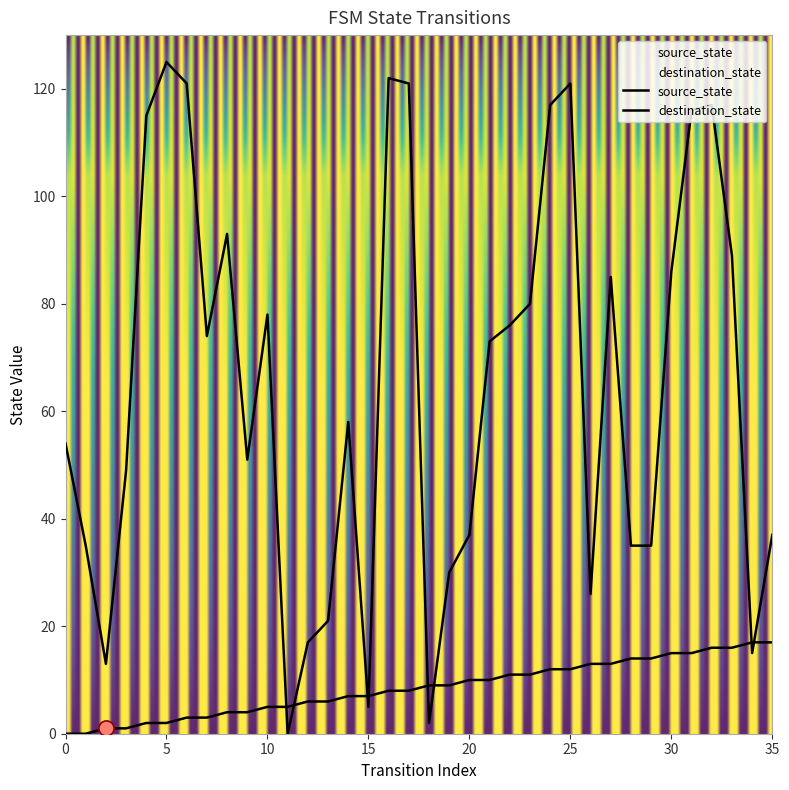

Which series reaches the minimum Y coordinate?

source_state